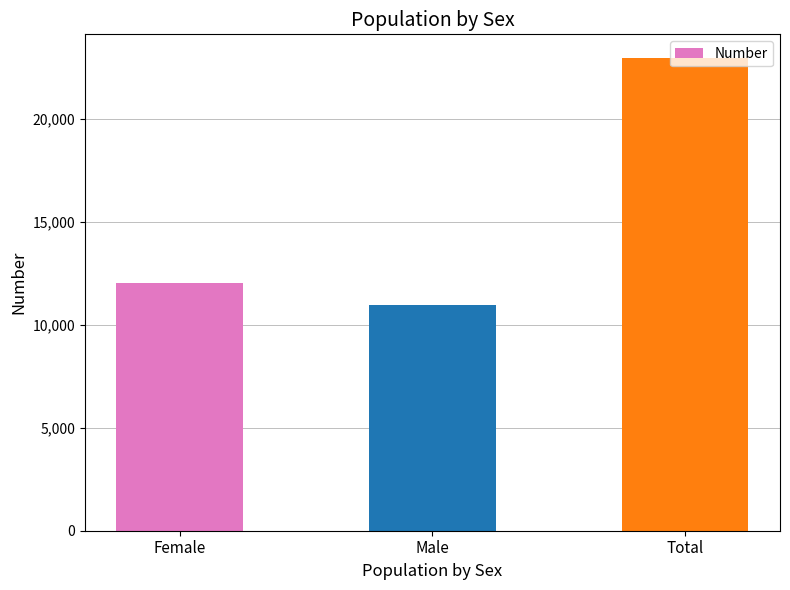

What is the difference between the second highest and minimum values?

1062